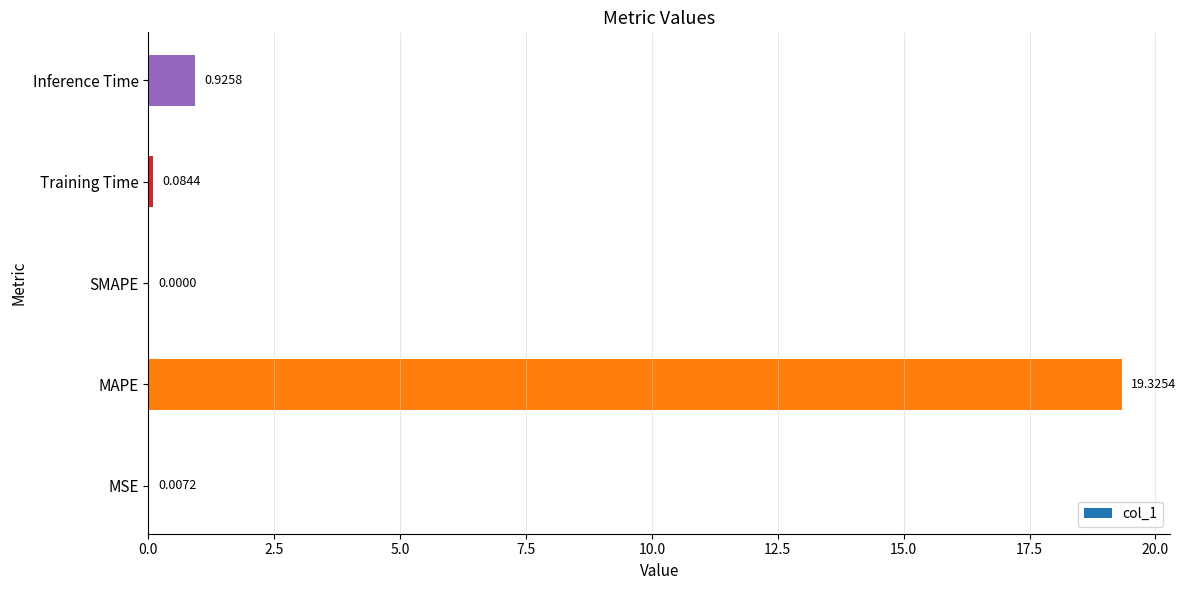

What is the sum of the values at SMAPE and MAPE?

19.3